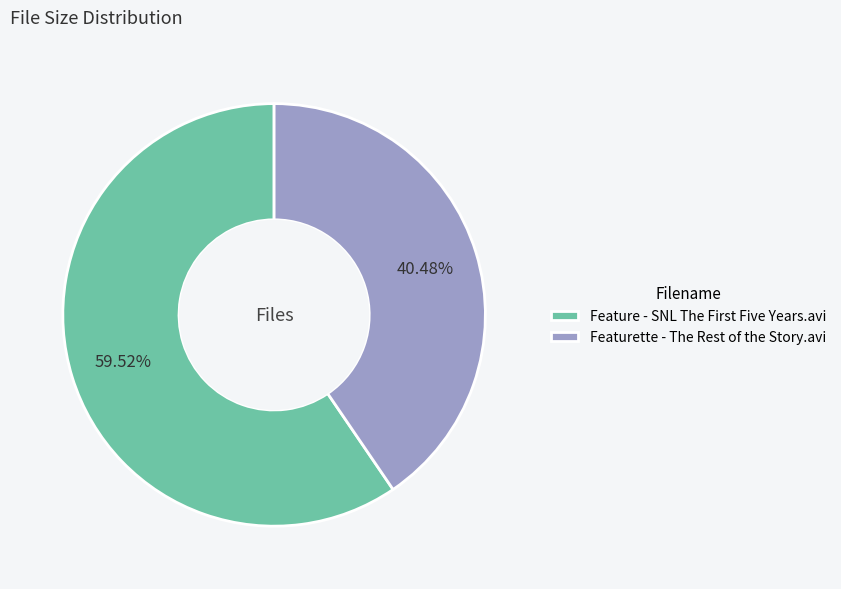

Is Featurette - The Rest of the Story.avi the majority of the pie?

No